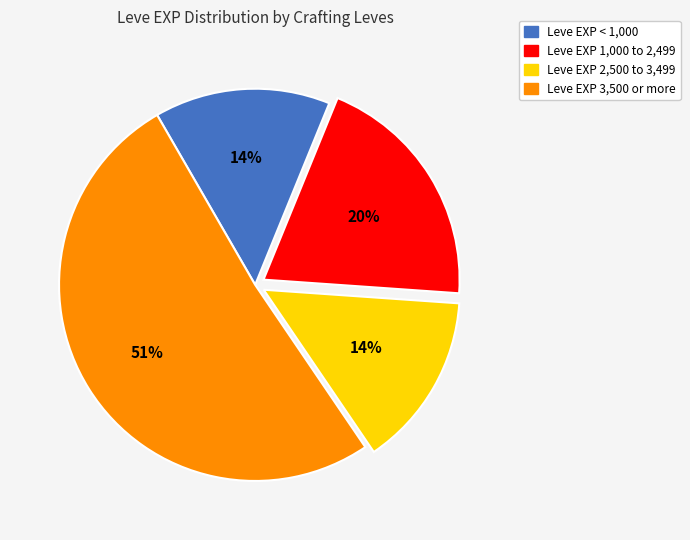

To the nearest percent, what is the average slice percentage?

25%